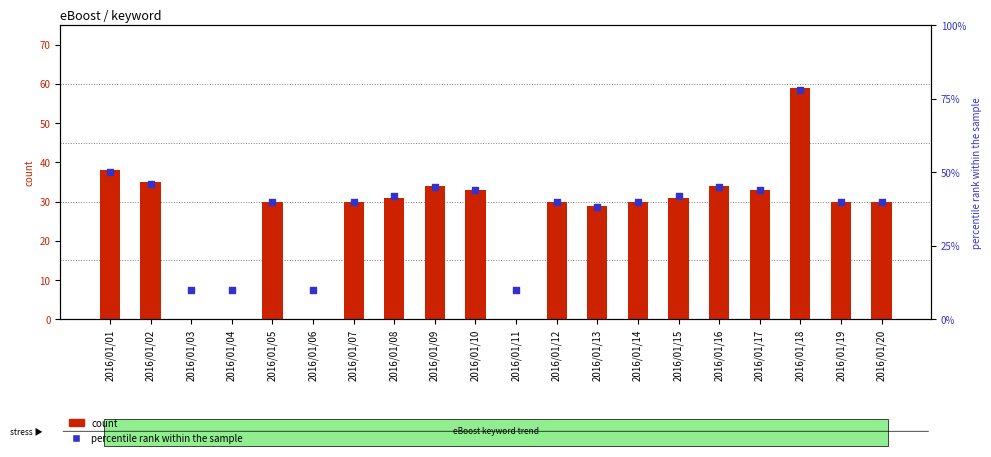

Which series has the largest total across all categories?

percentile rank within the sample